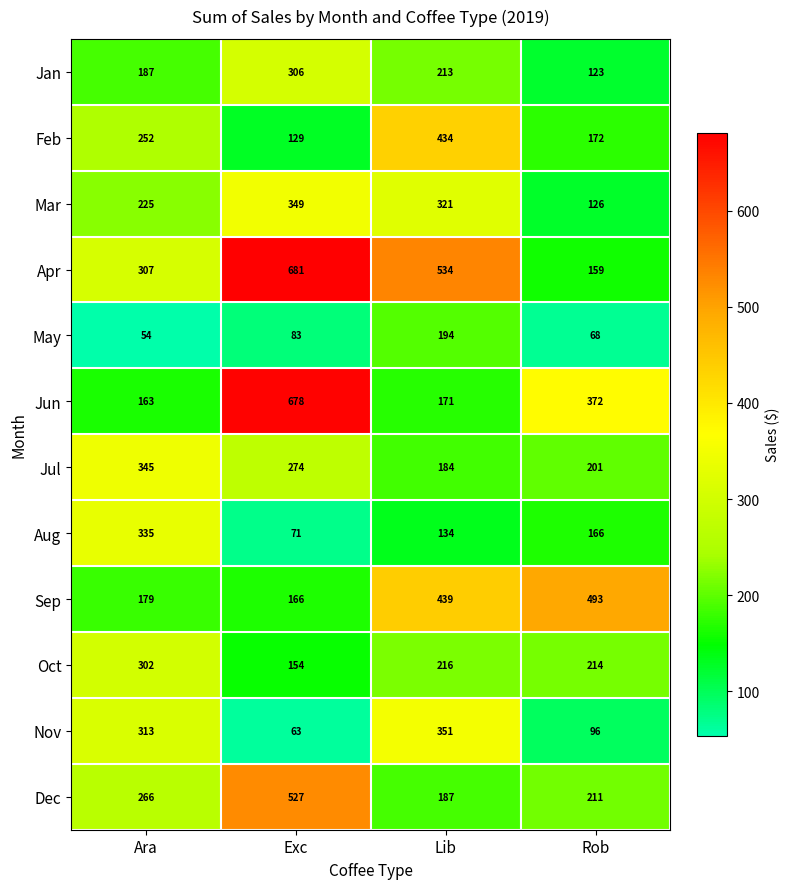

Read the Jun value at Exc.

678